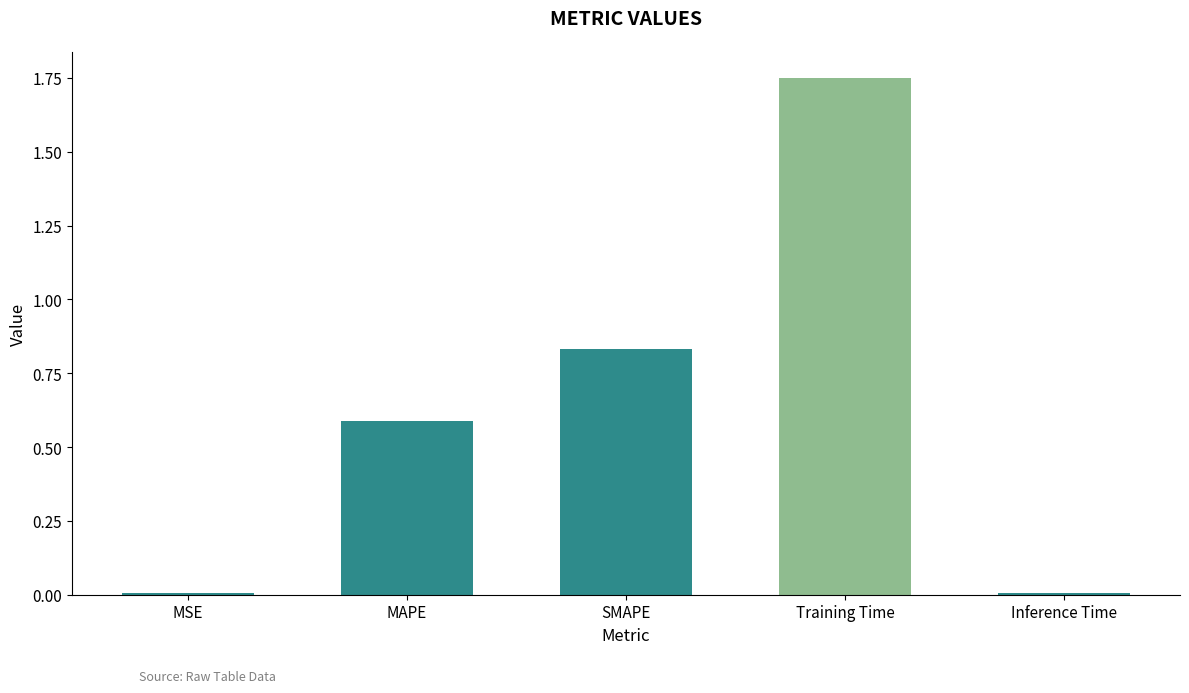

True or false: the data shows 1.1 at Training Time.

False